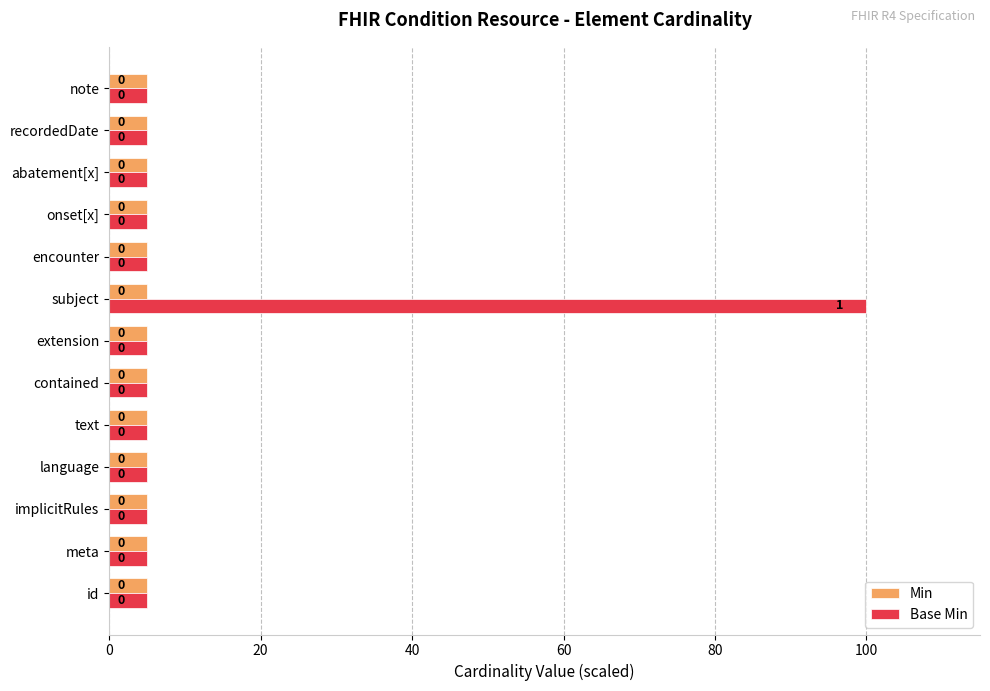

What are all the series names shown in the legend?

Min, Base Min